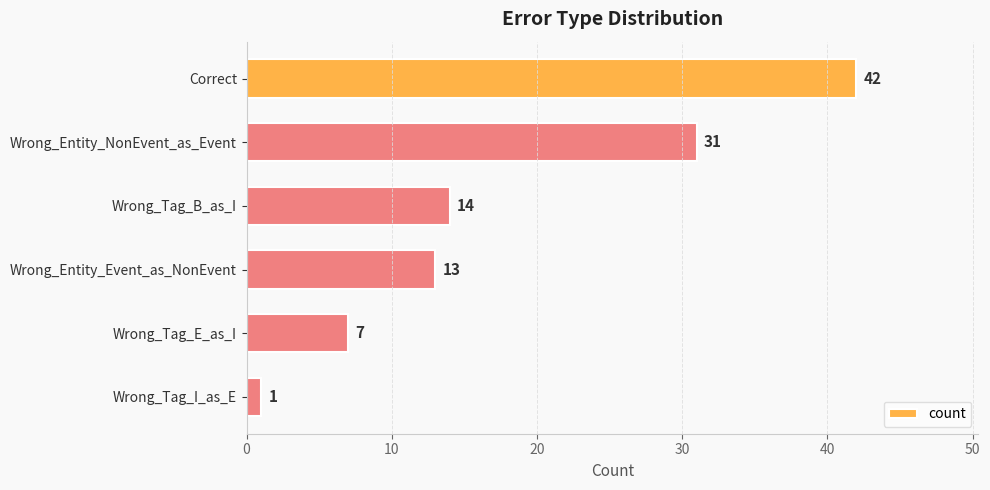

How many bars are there in total?

6